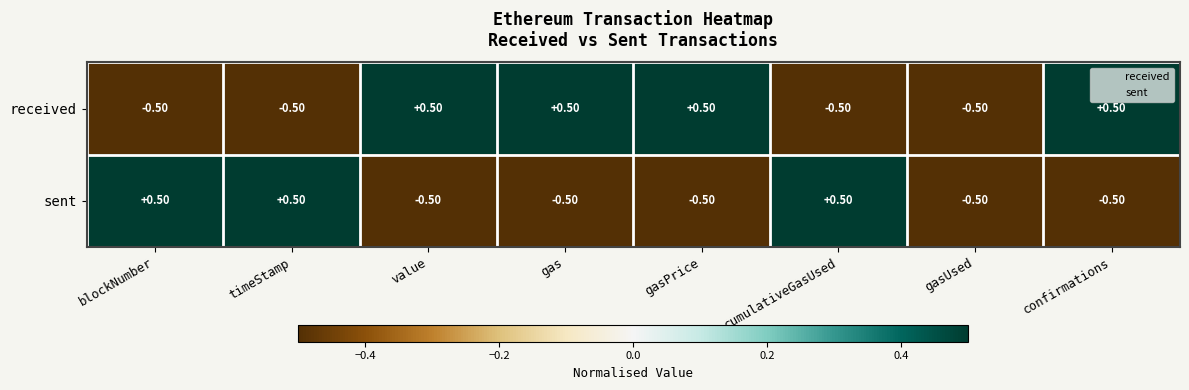

Where does the sent series first go above 0?

blockNumber